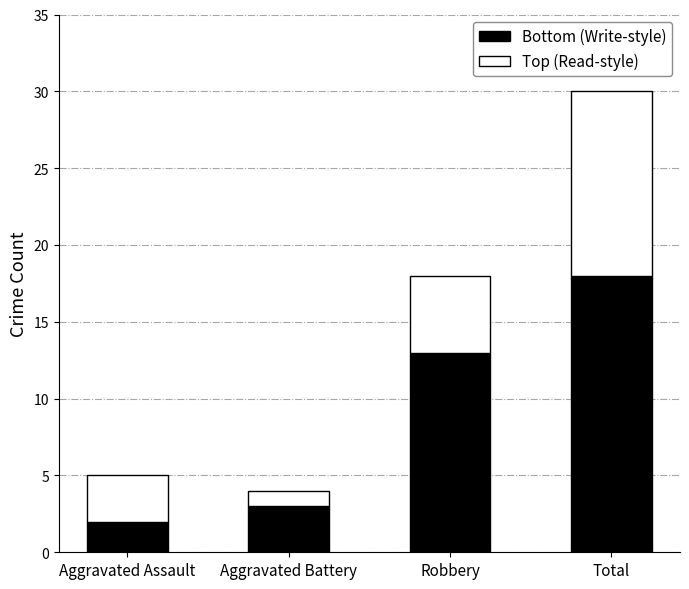

Which category has the highest value in the Bottom (Write-style) series?

Total